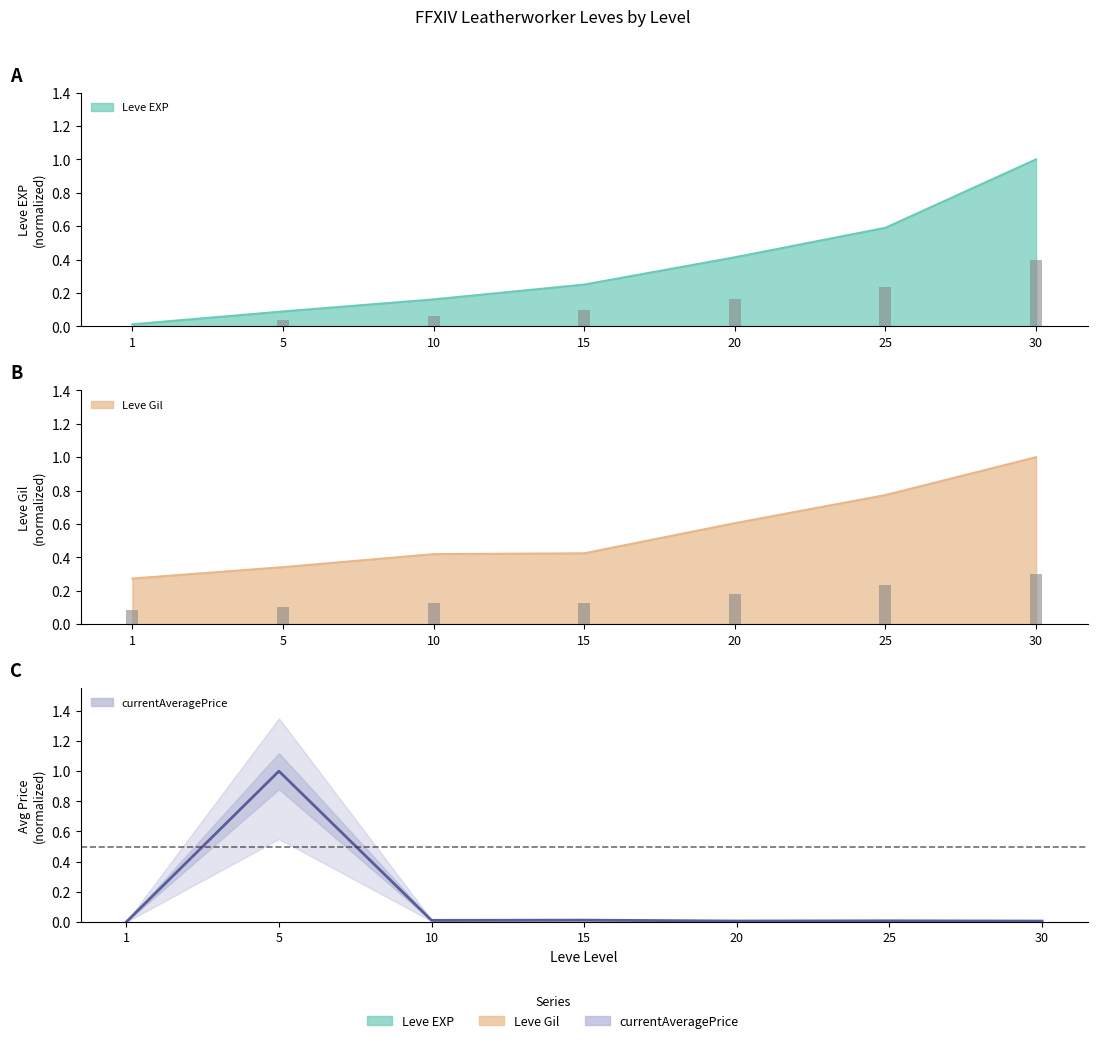

The chart shows a value of 0.0 at 30. True or false?

True